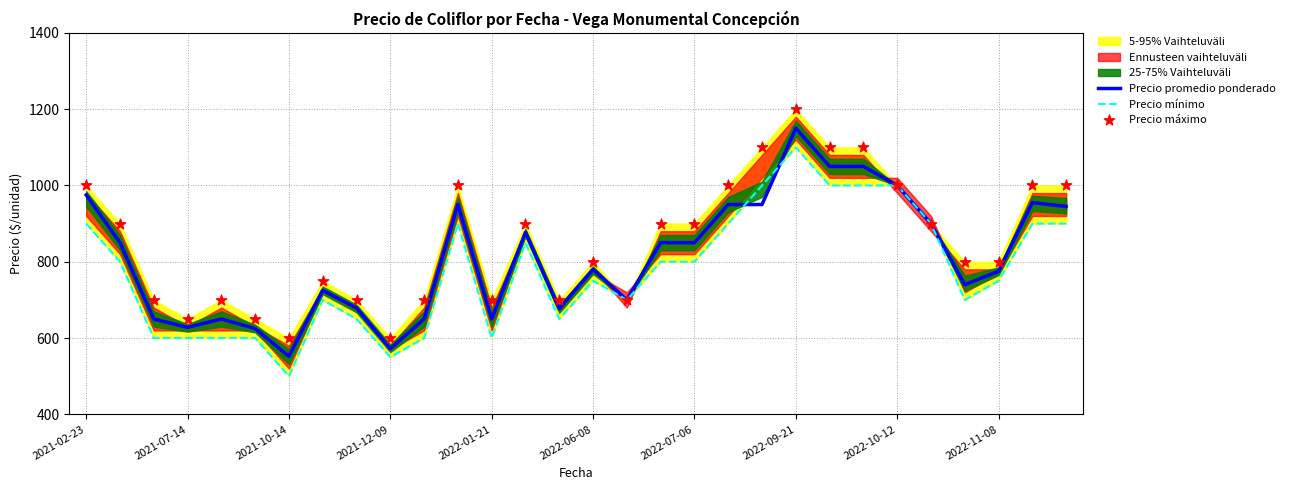

What is the total value across all series at 23?

3150